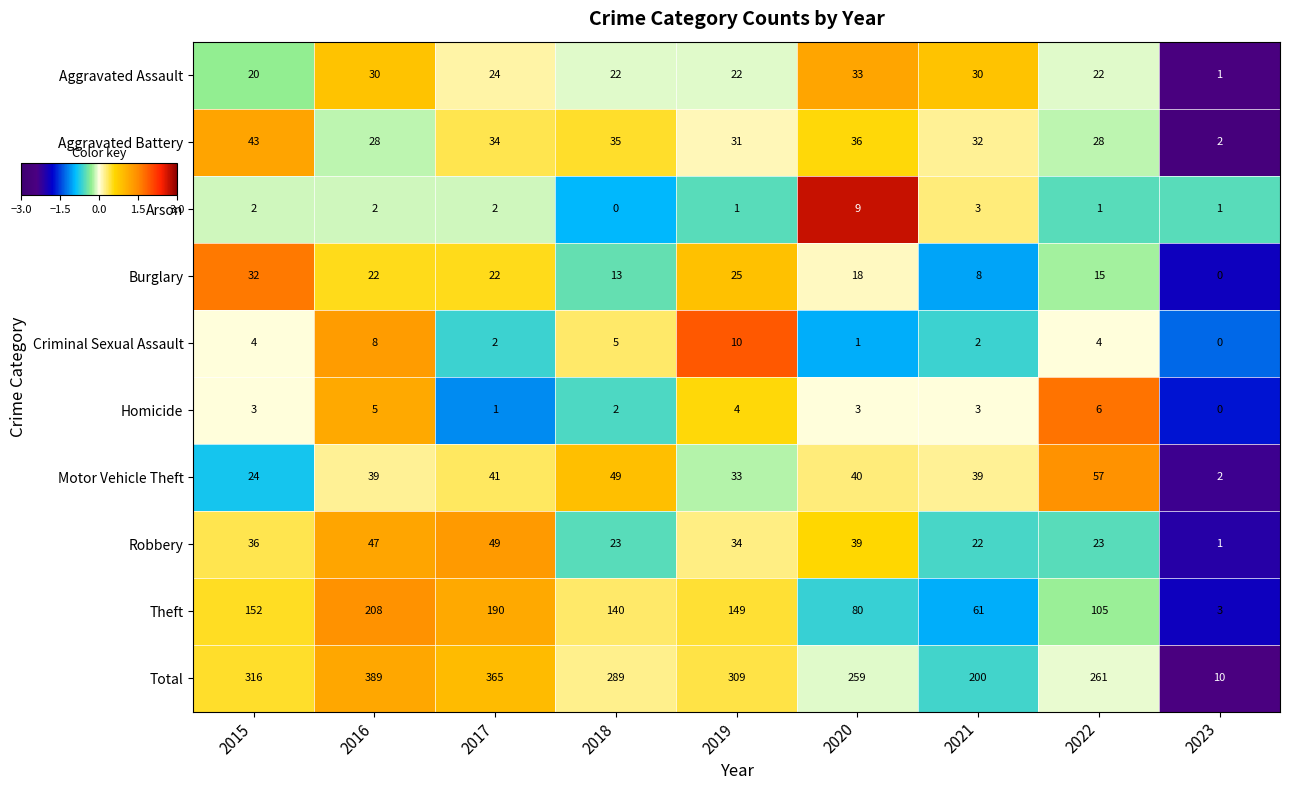

At how many categories does at least one series exceed 265?

5